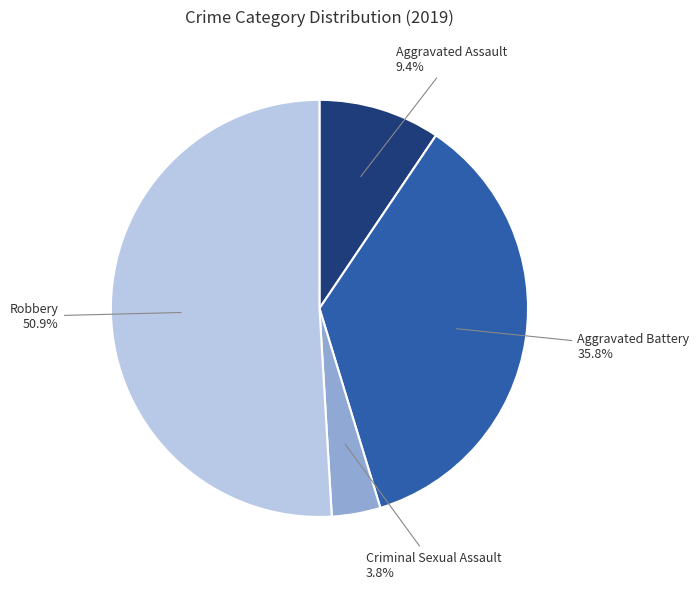

How many slices are in this pie chart?

4